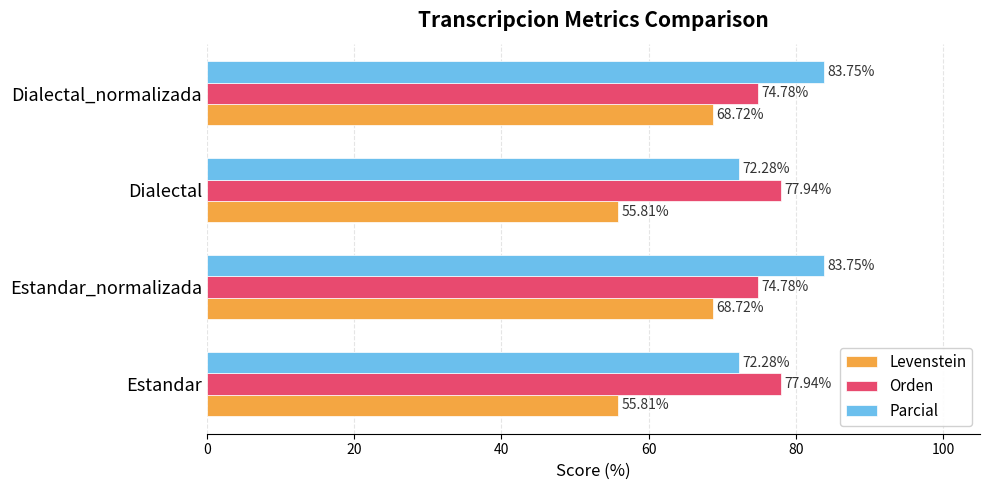

Which series has the largest total across all categories?

Parcial